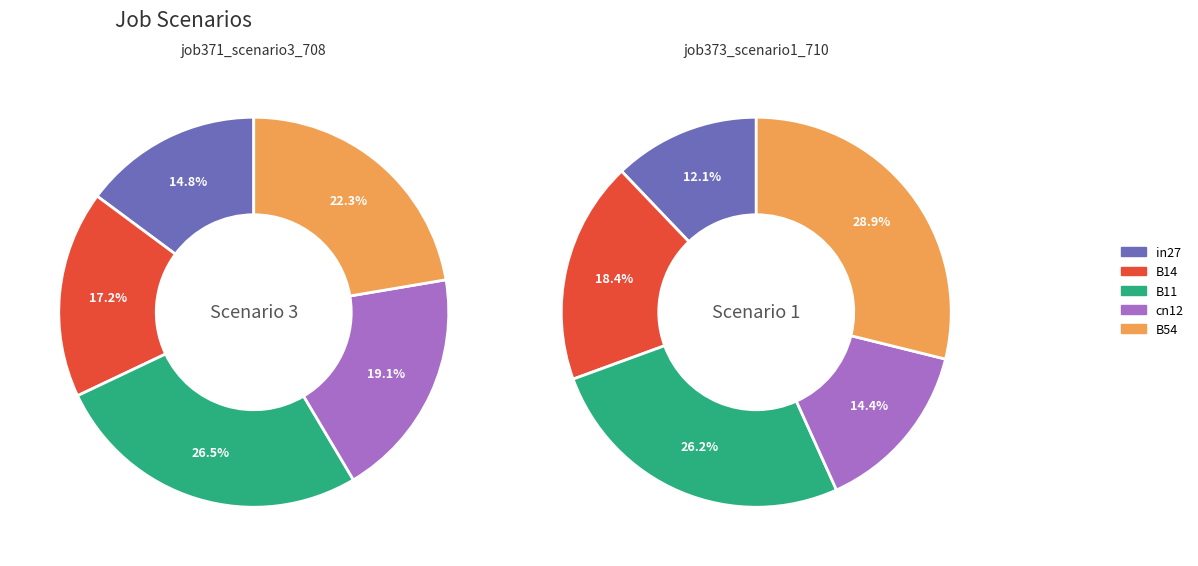

True or false: B11 accounts for 20% of the total.

False